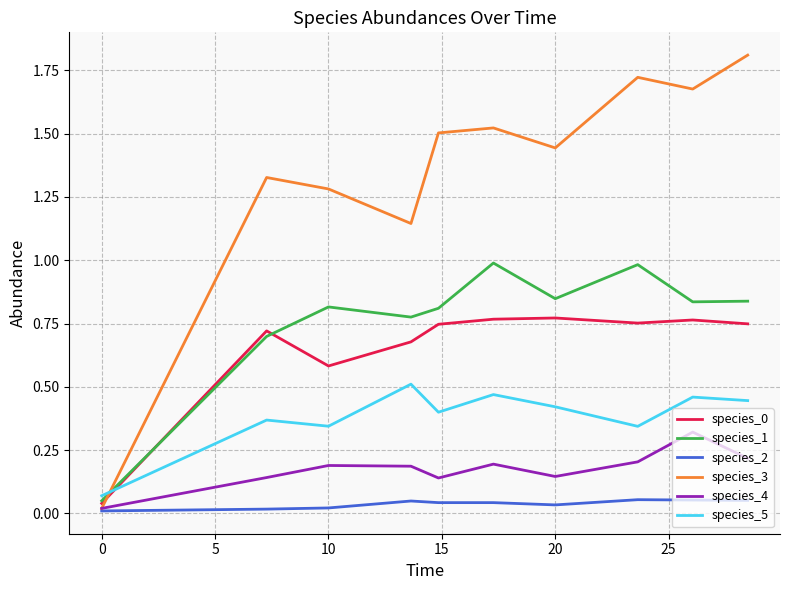

Does the chart display data point markers on the line(s)?

No